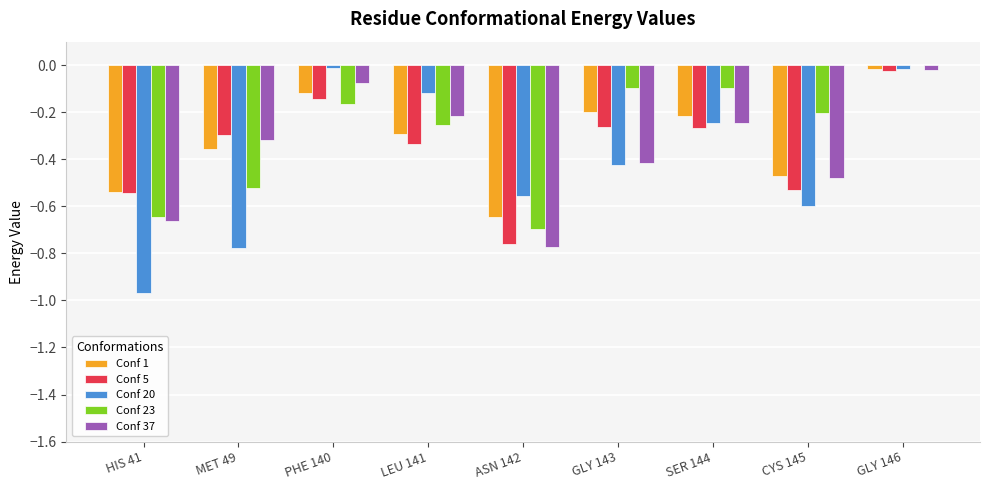

The Conf 37 series shows -0.3 at MET 49. True or false?

True